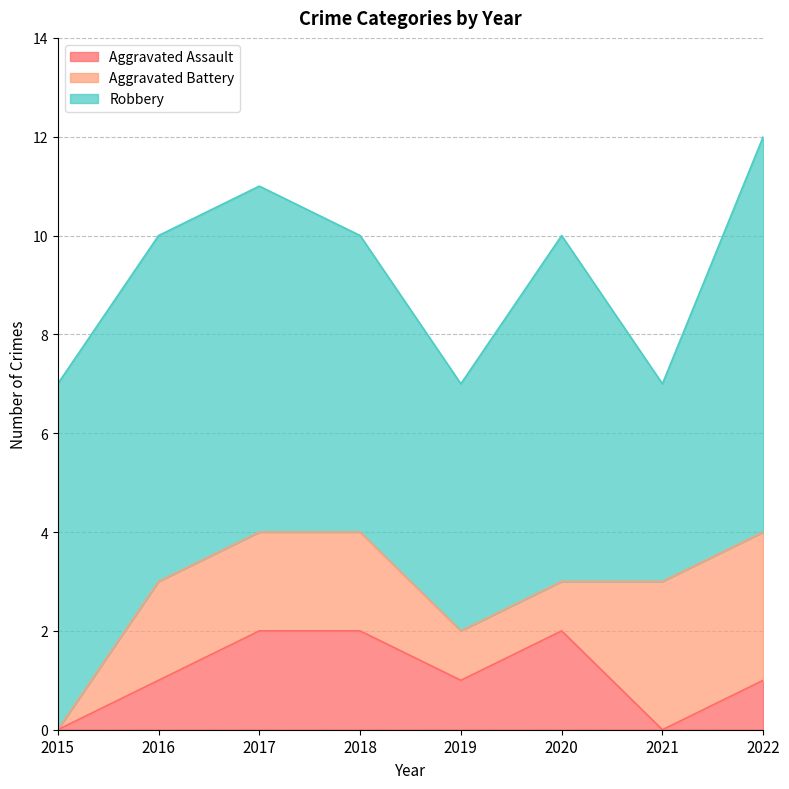

Is it true that Aggravated Assault equals 1 at 2016?

True